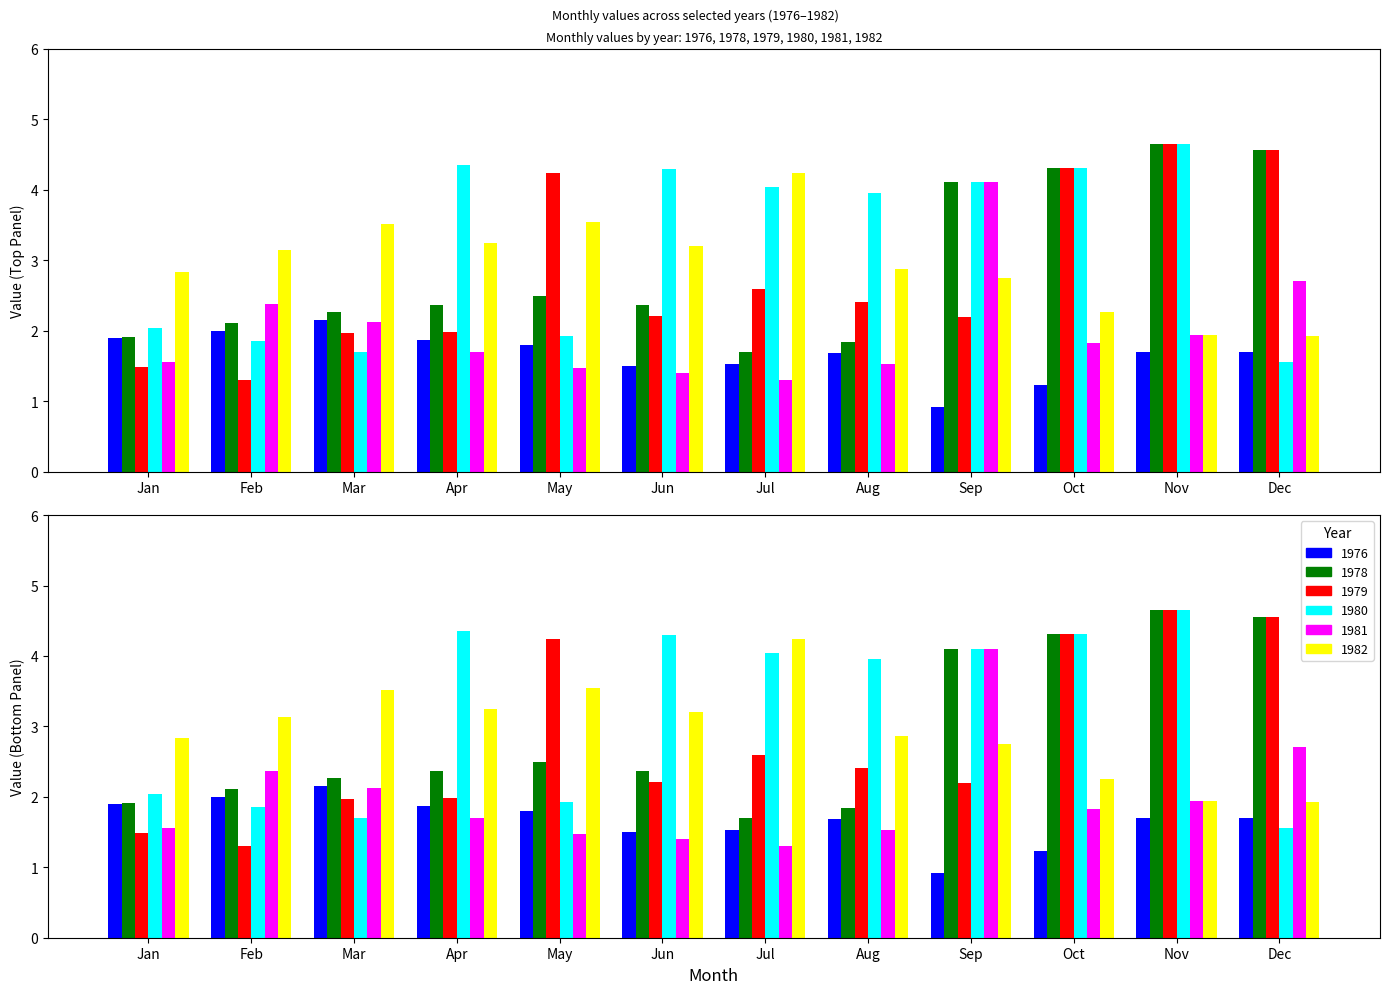

What is the sum of the 1982 values at Jul and May?

7.8